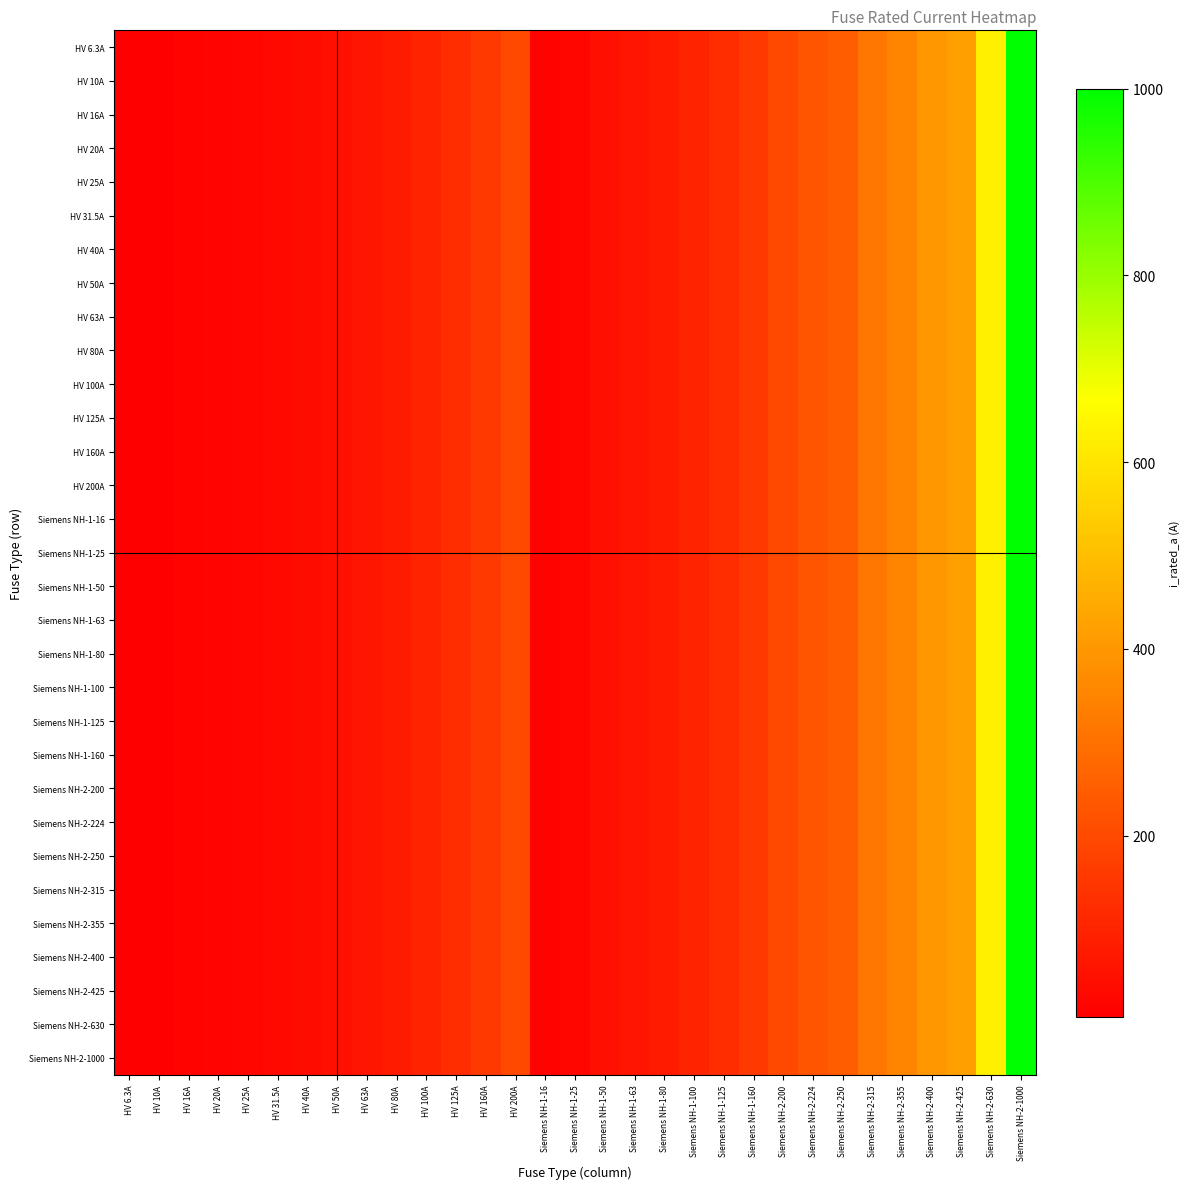

At how many categories does at least one series exceed 310?

6